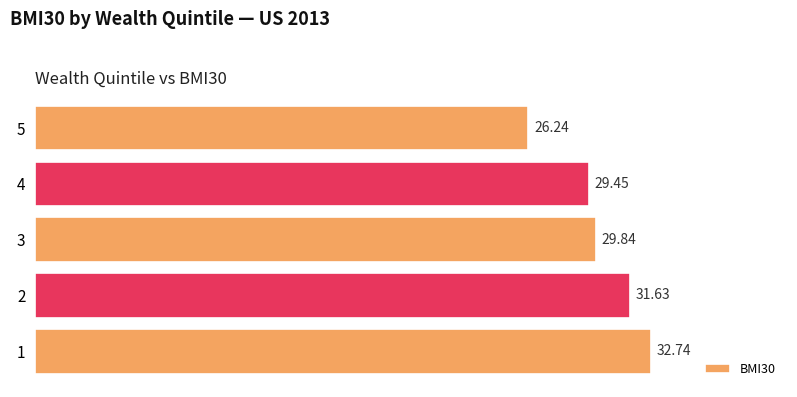

Rank the categories by value from lowest to highest.

5, 4, 3, 2, 1